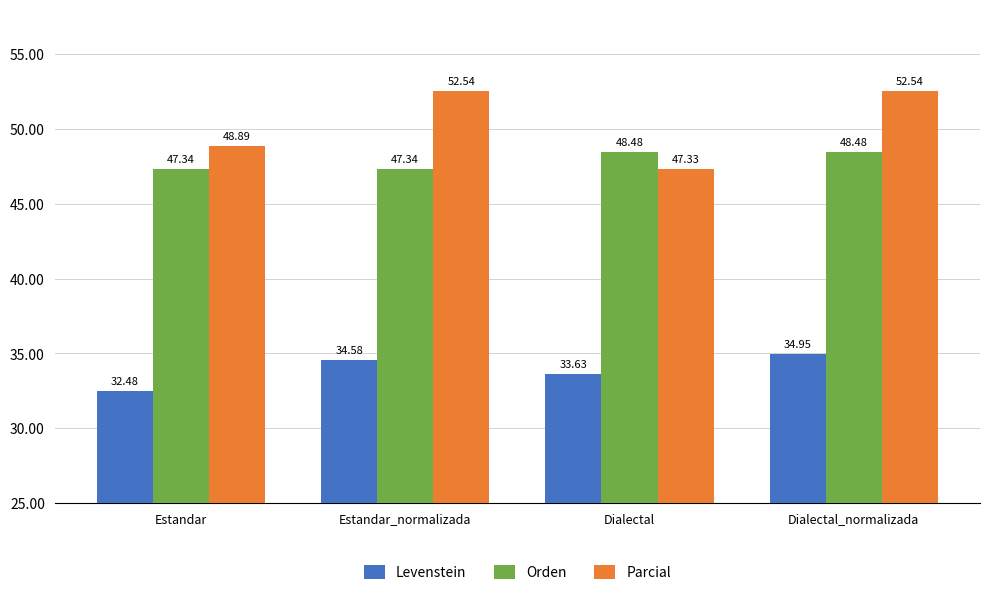

At which label does Parcial first exceed 52?

Estandar_normalizada